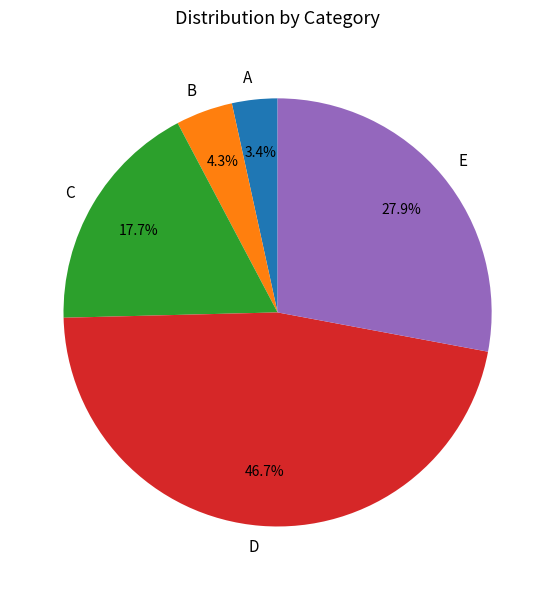

What portion of the pie excludes A?

96.6%